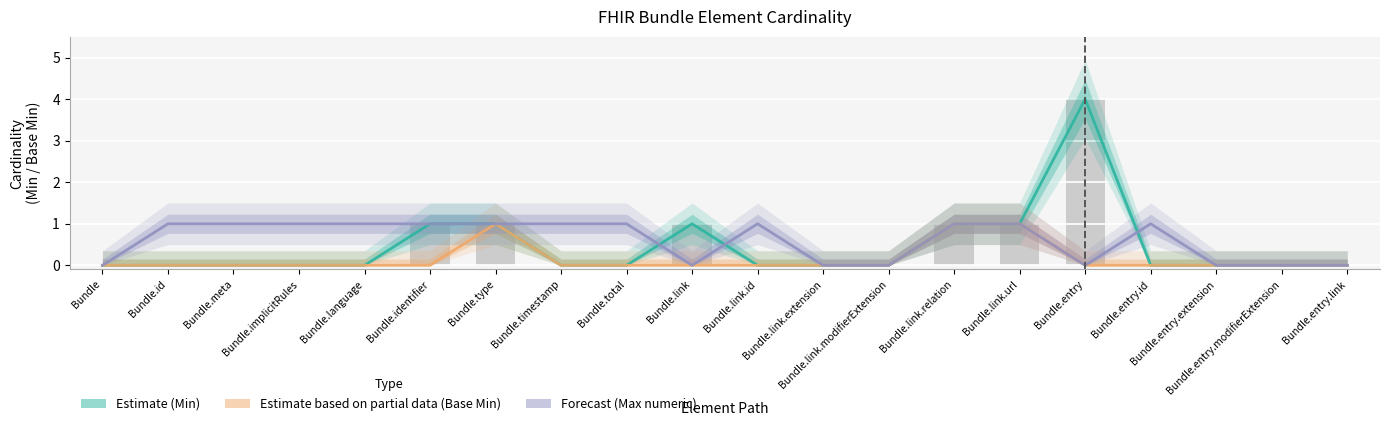

Rank the categories by Forecast (Max numeric) value from highest to lowest.

Bundle.id, Bundle.meta, Bundle.implicitRules, Bundle.language, Bundle.identifier, Bundle.type, Bundle.timestamp, Bundle.total, Bundle.link.id, Bundle.link.relation, Bundle.link.url, Bundle.entry.id, Bundle, Bundle.link, Bundle.link.extension, Bundle.link.modifierExtension, Bundle.entry, Bundle.entry.extension, Bundle.entry.modifierExtension, Bundle.entry.link